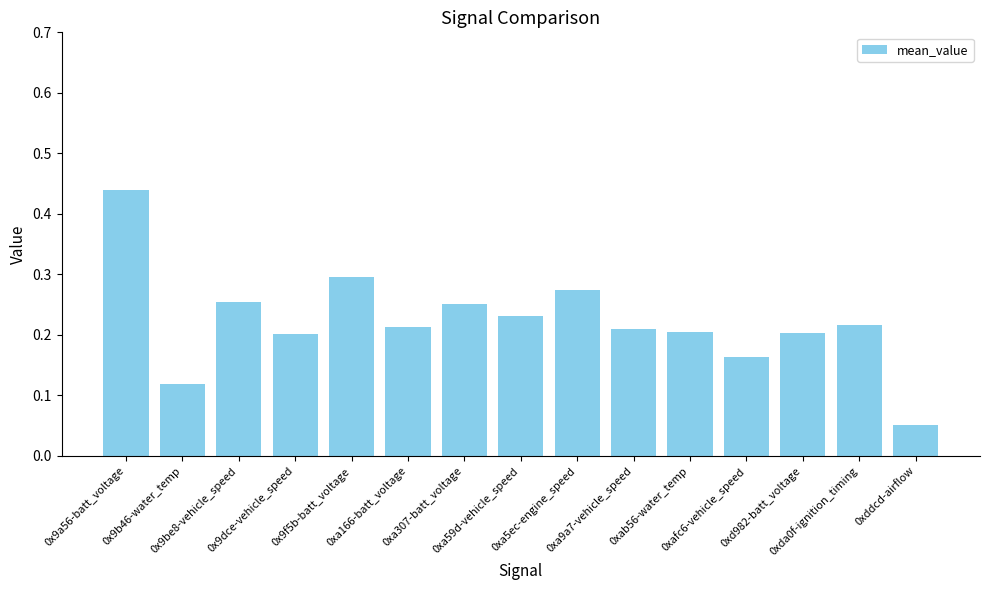

What is the sum of all values?

3.3